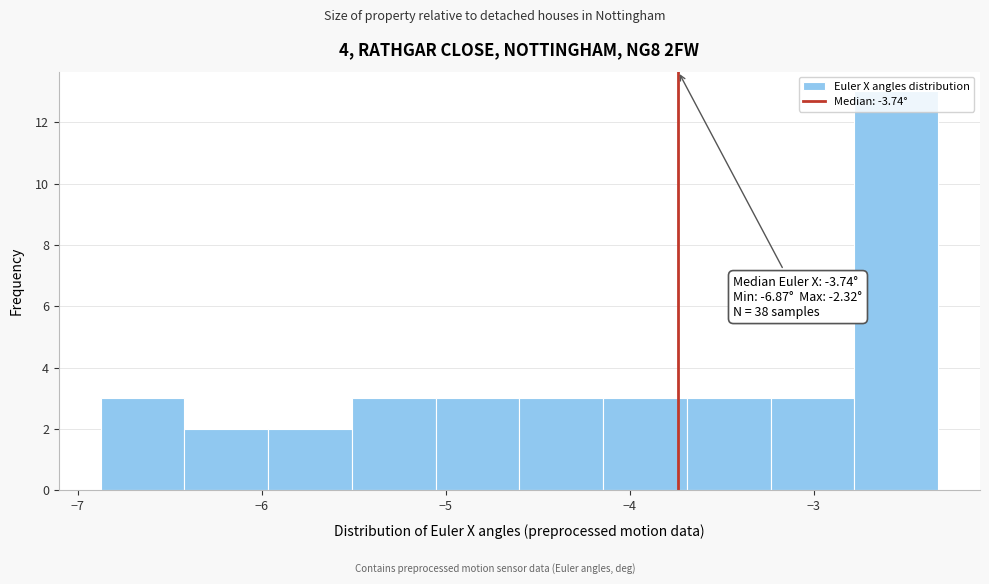

Over which range of the x-axis is the bar tallest?

-2.8 to -2.3